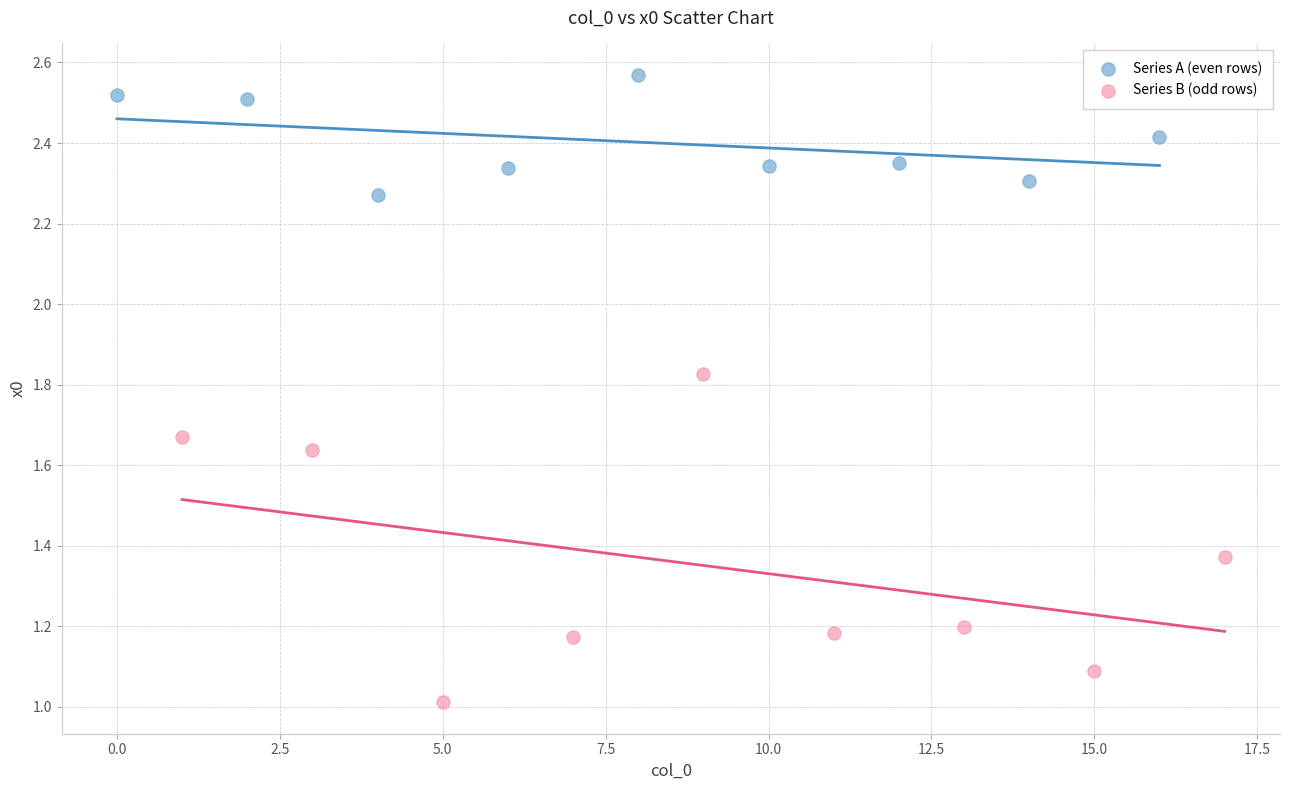

Which series reaches the minimum Y coordinate?

Series B (odd rows)